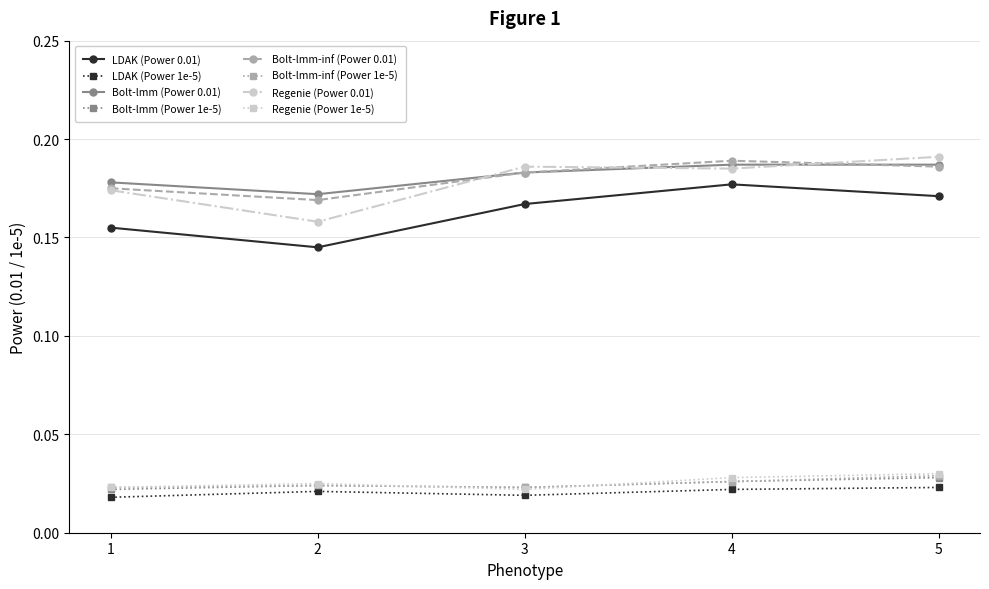

The value of Regenie (Power 0.01) at 2 is 0.3. True or false?

False